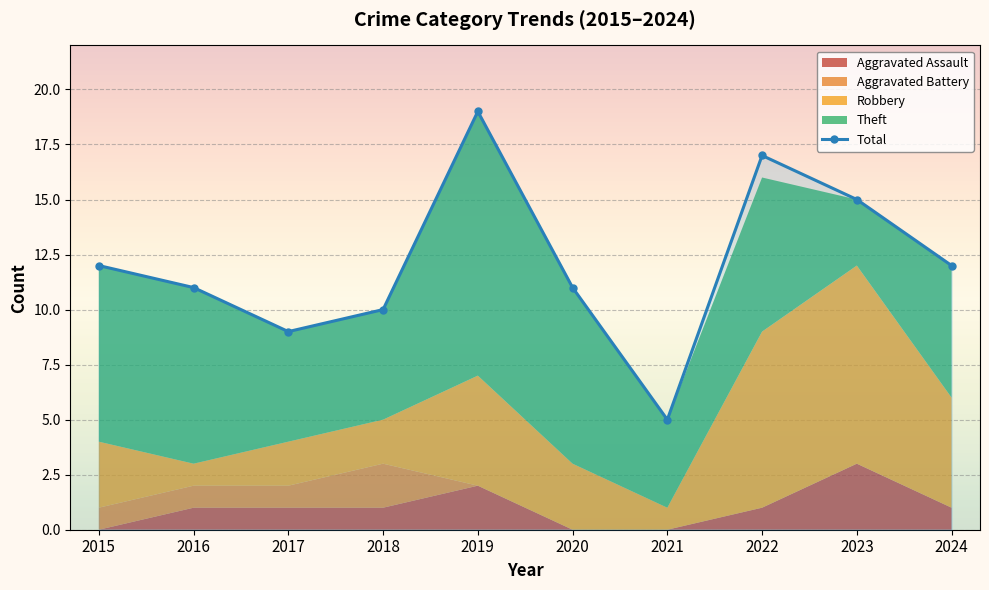

How many lines are shown in the chart?

1